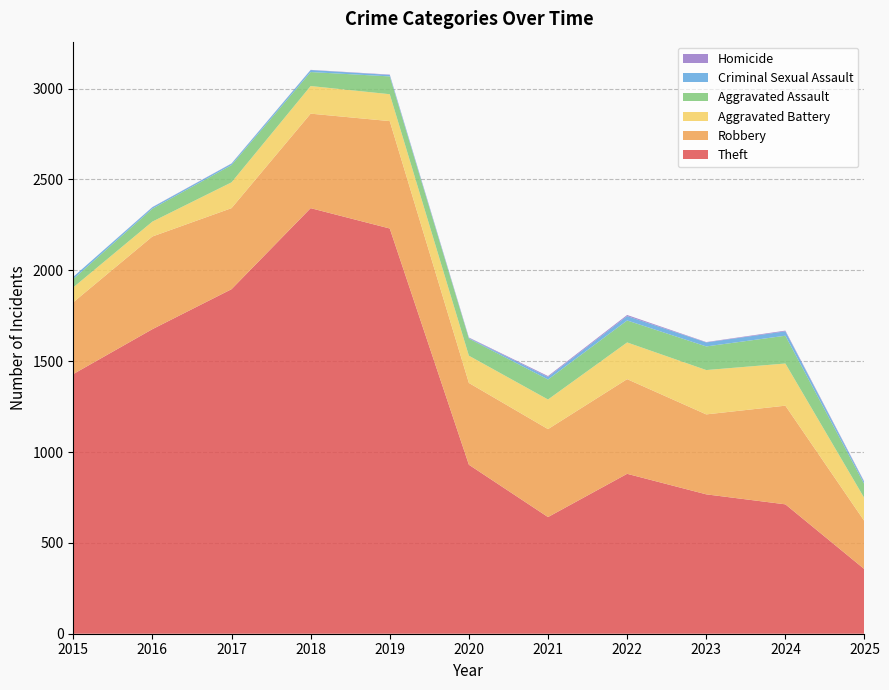

Reading left to right, what are all the values shown in this chart?

Theft: 1429	1676	1896	2342	2230	930	642	880	767	712	355
Robbery: 395	510	446	520	591	450	484	521	440	543	264
Aggravated Battery: 82	82	142	152	148	150	163	202	244	232	126
Aggravated Assault: 46	71	95	77	98	94	110	121	130	153	76
Criminal Sexual Assault: 12	8	8	11	8	3	14	24	22	24	11
Homicide: 0	1	1	1	2	3	5	6	2	4	3